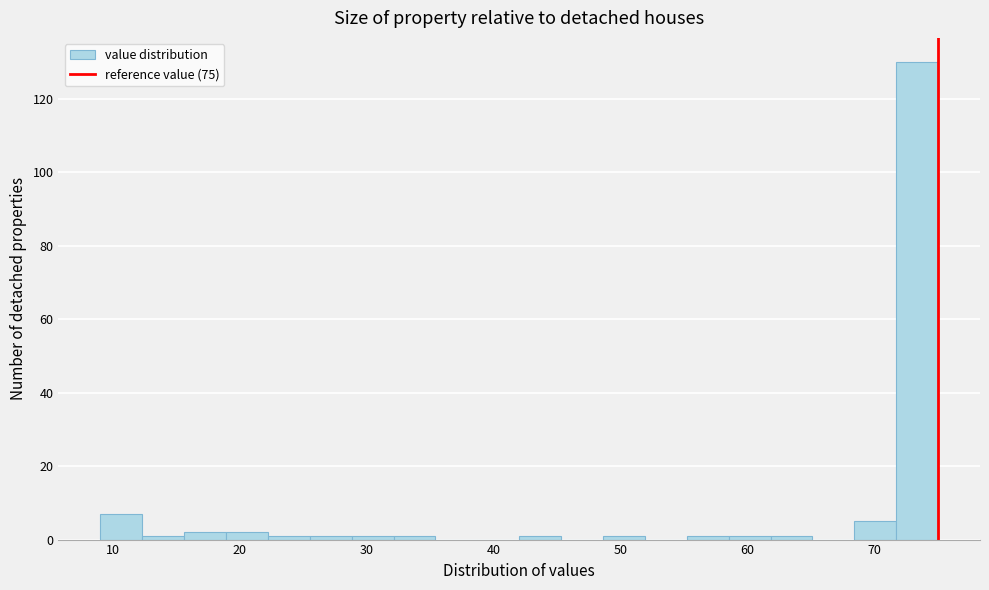

Around what value on the x-axis is the tallest bar? Give the approximate position of its centre, as read against the axis.

73